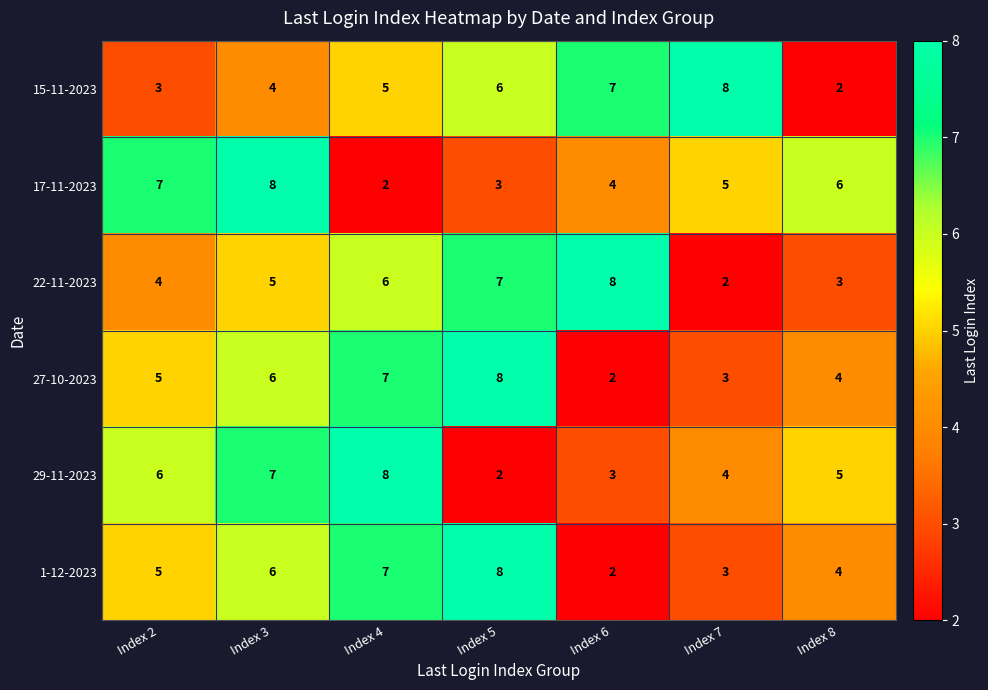

Which category has the highest value in the 17-11-2023 series?

Index 3